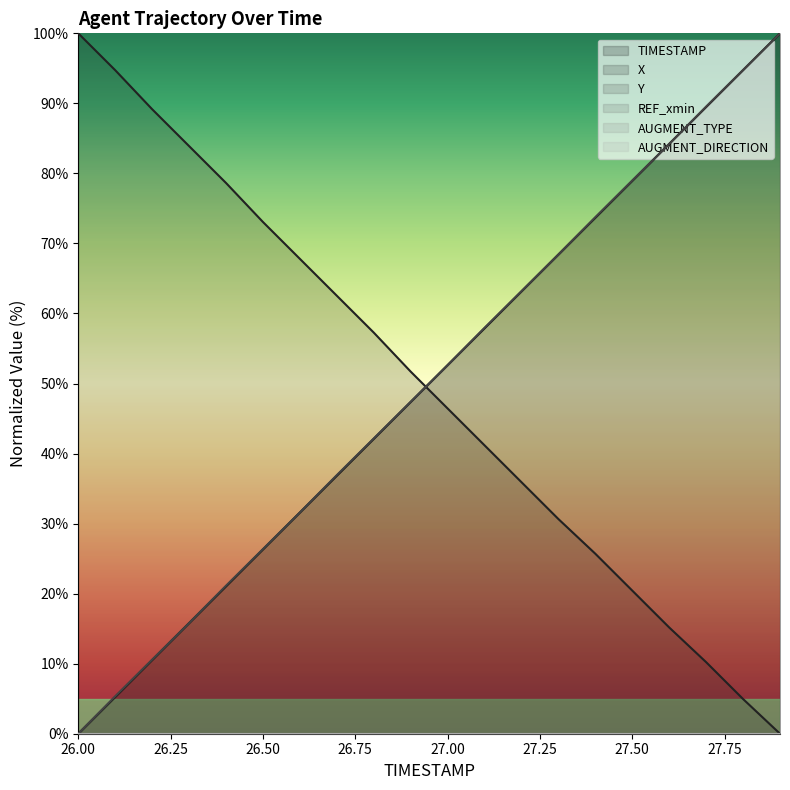

At which category is the sum across all series the highest?

27.9